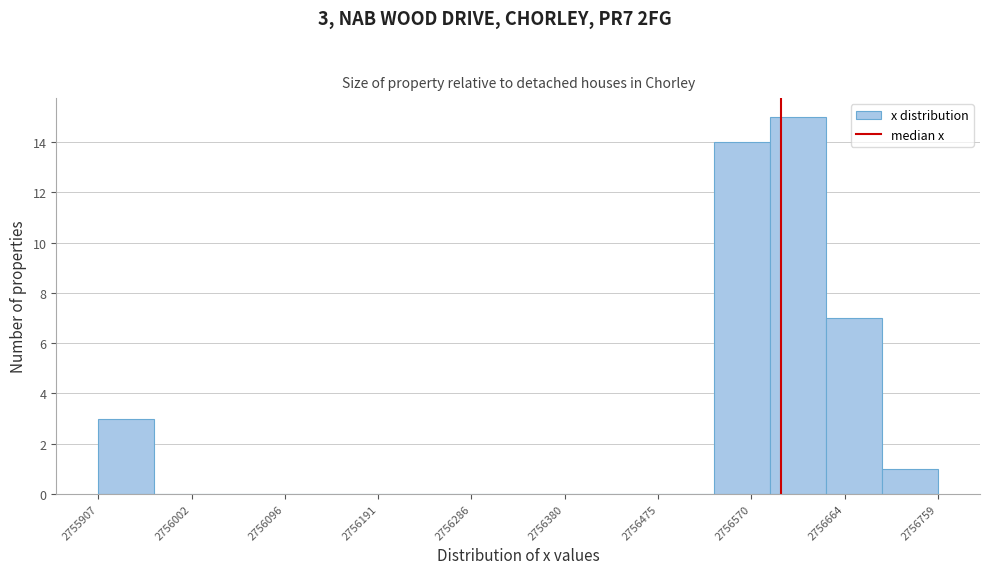

Which range on the x-axis has the tallest bar?

2756590 to 2756650